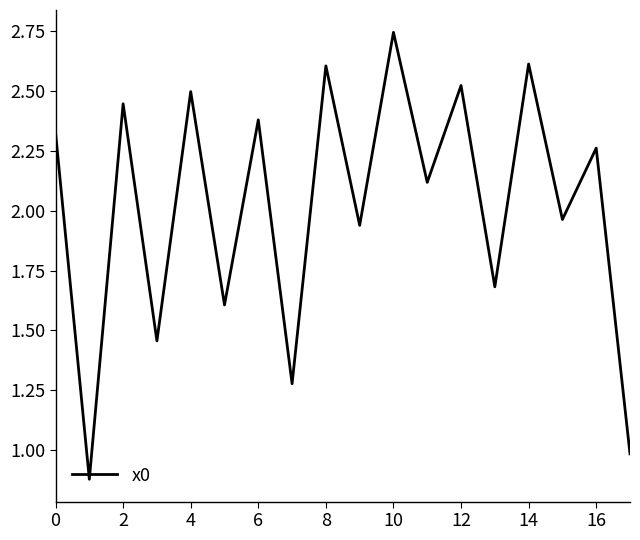

Is this an area chart (filled region under the line)?

No